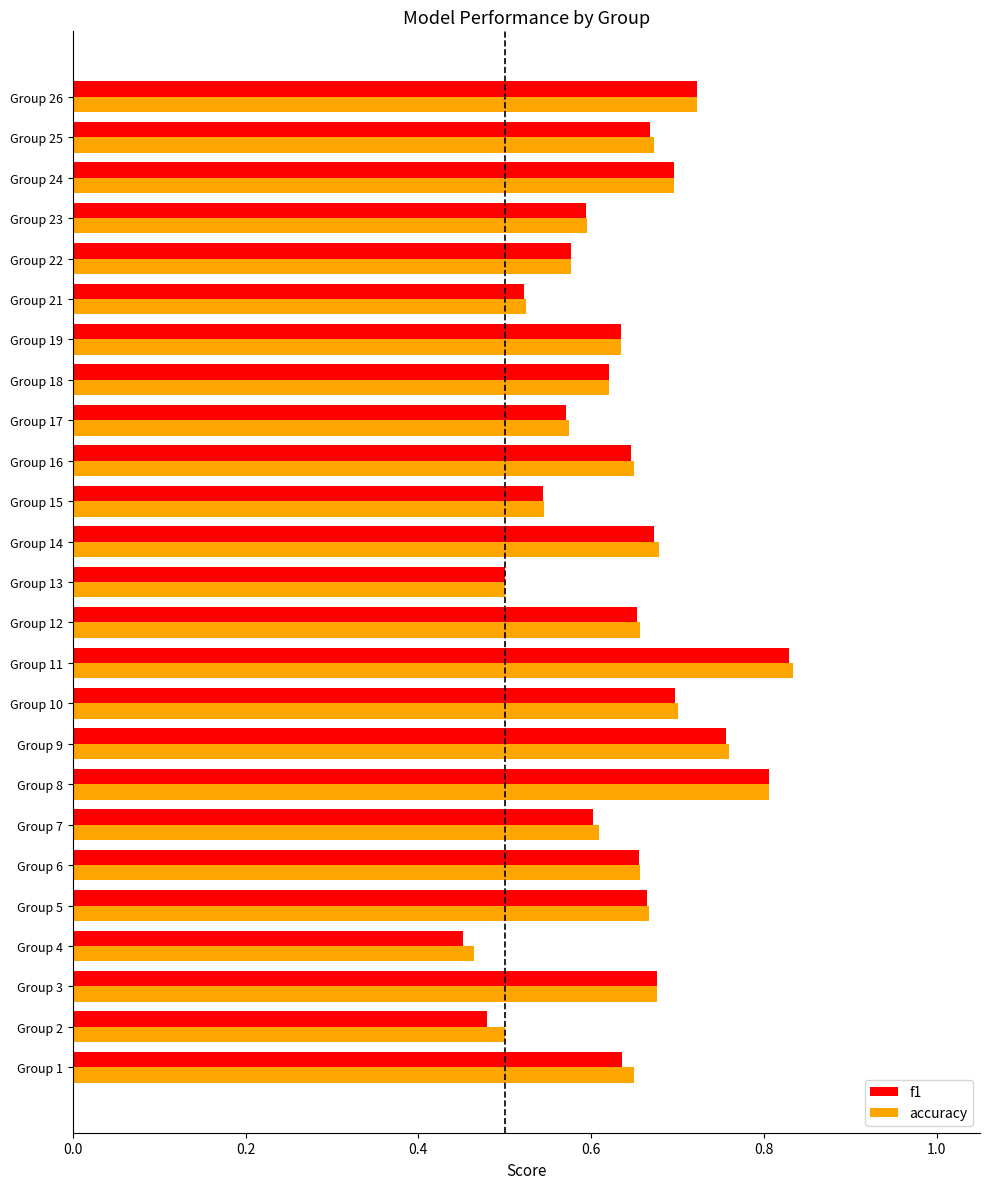

The value of accuracy at Group 5 is 0.2. True or false?

False